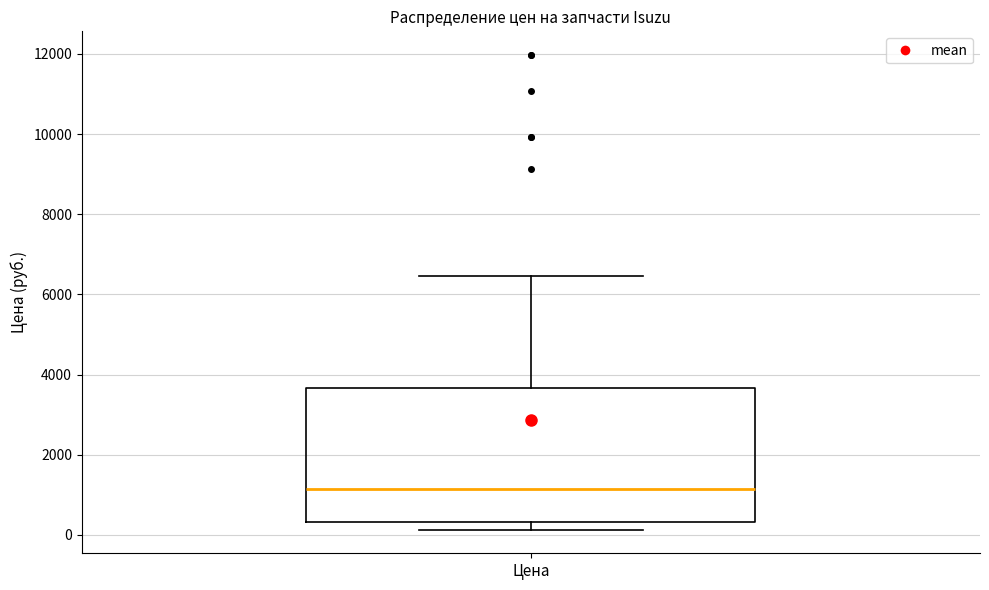

Transcribe this box plot: give where the median line is, the range the box spans, and where the two whiskers end, as read against the y-axis. The values are not printed on the chart, so give them approximately, as read against the axis.

median 1200, box 400 to 3600, whiskers 200 to 6400